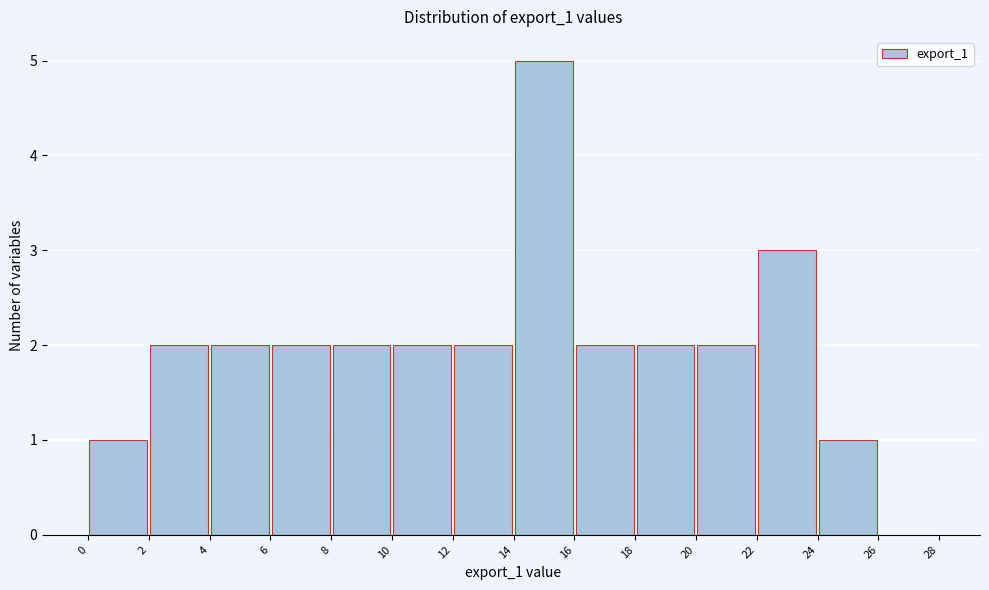

Reading left to right, list every bar in this chart as the range it spans on the x-axis followed by its height. The values are not printed on the chart, so give them approximately, as read against the axis.

0 to 2: 1
2 to 4: 2
4 to 6: 2
6 to 8: 2
8 to 10: 2
10 to 12: 2
12 to 14: 2
14 to 16: 5
16 to 18: 2
18 to 20: 2
20 to 22: 2
22 to 24: 3
24 to 26: 1
26 to 28: 0